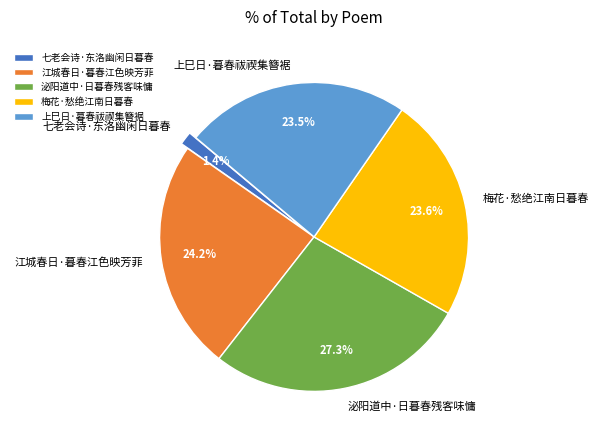

How many segments does this pie chart have?

5